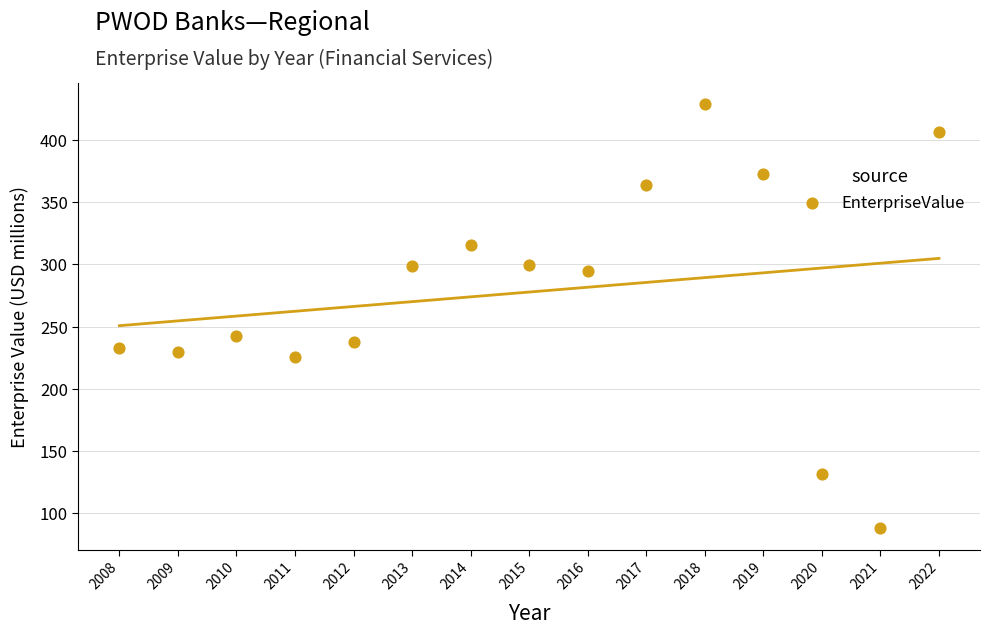

What is the range of X values (max minus min)?

14.0